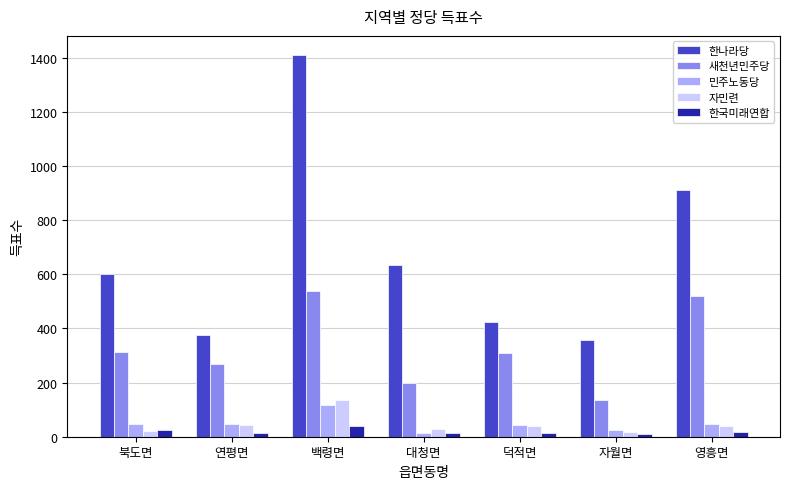

What is the smallest value displayed?

9